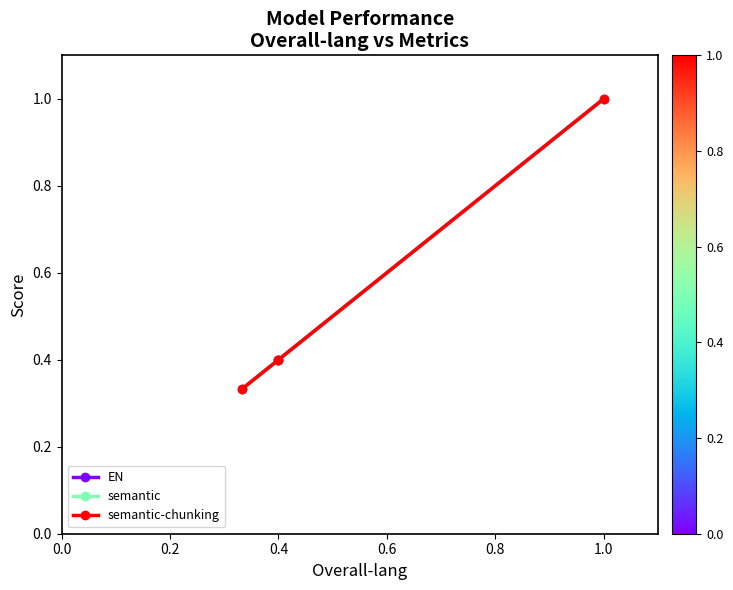

Count the EN values in the range 0 to 1.

4